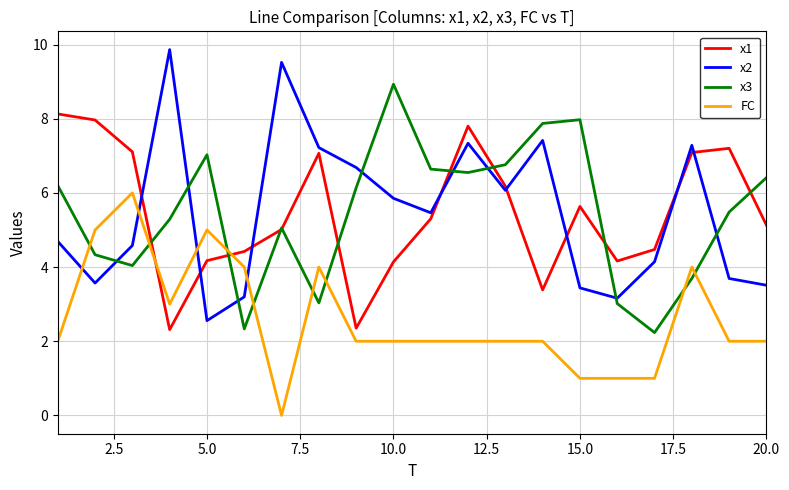

Which series ends up on top after the final intersection of x2 and x3?

x3